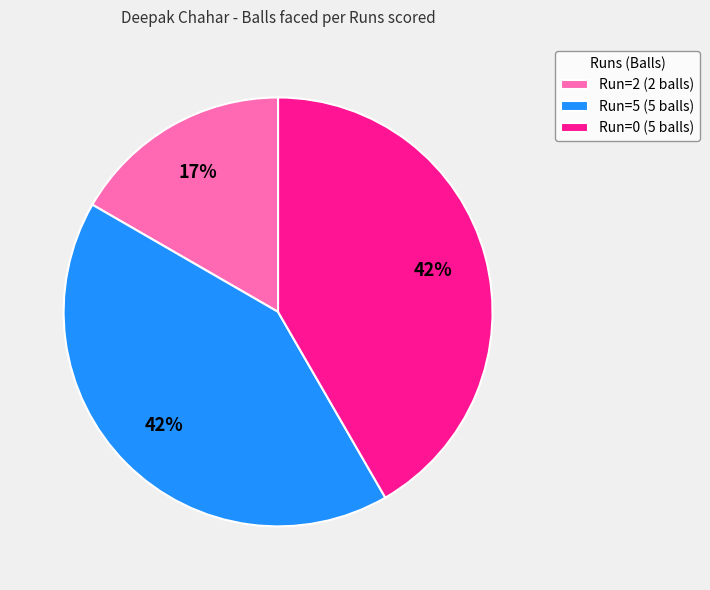

Is the sum of Run=0 (5 balls) and Run=5 (5 balls) greater than half?

Yes